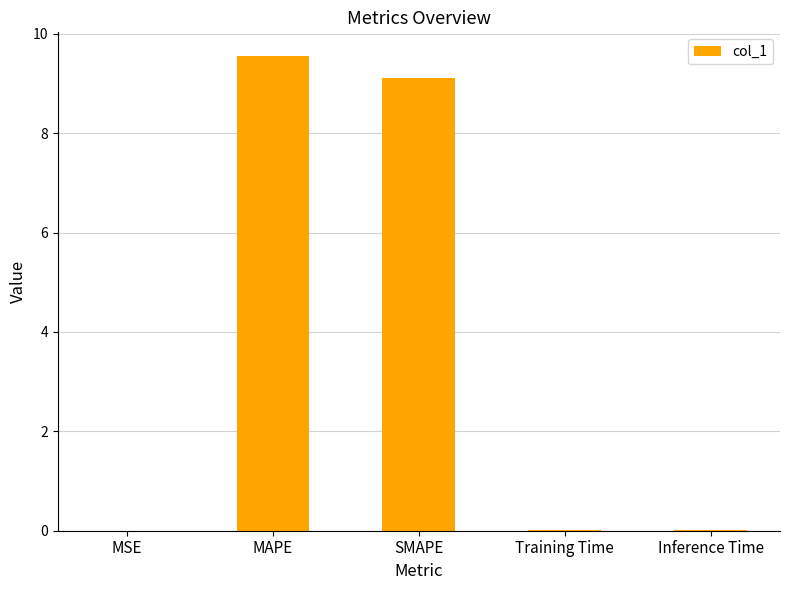

What is the difference between the values at SMAPE and MAPE?

0.4